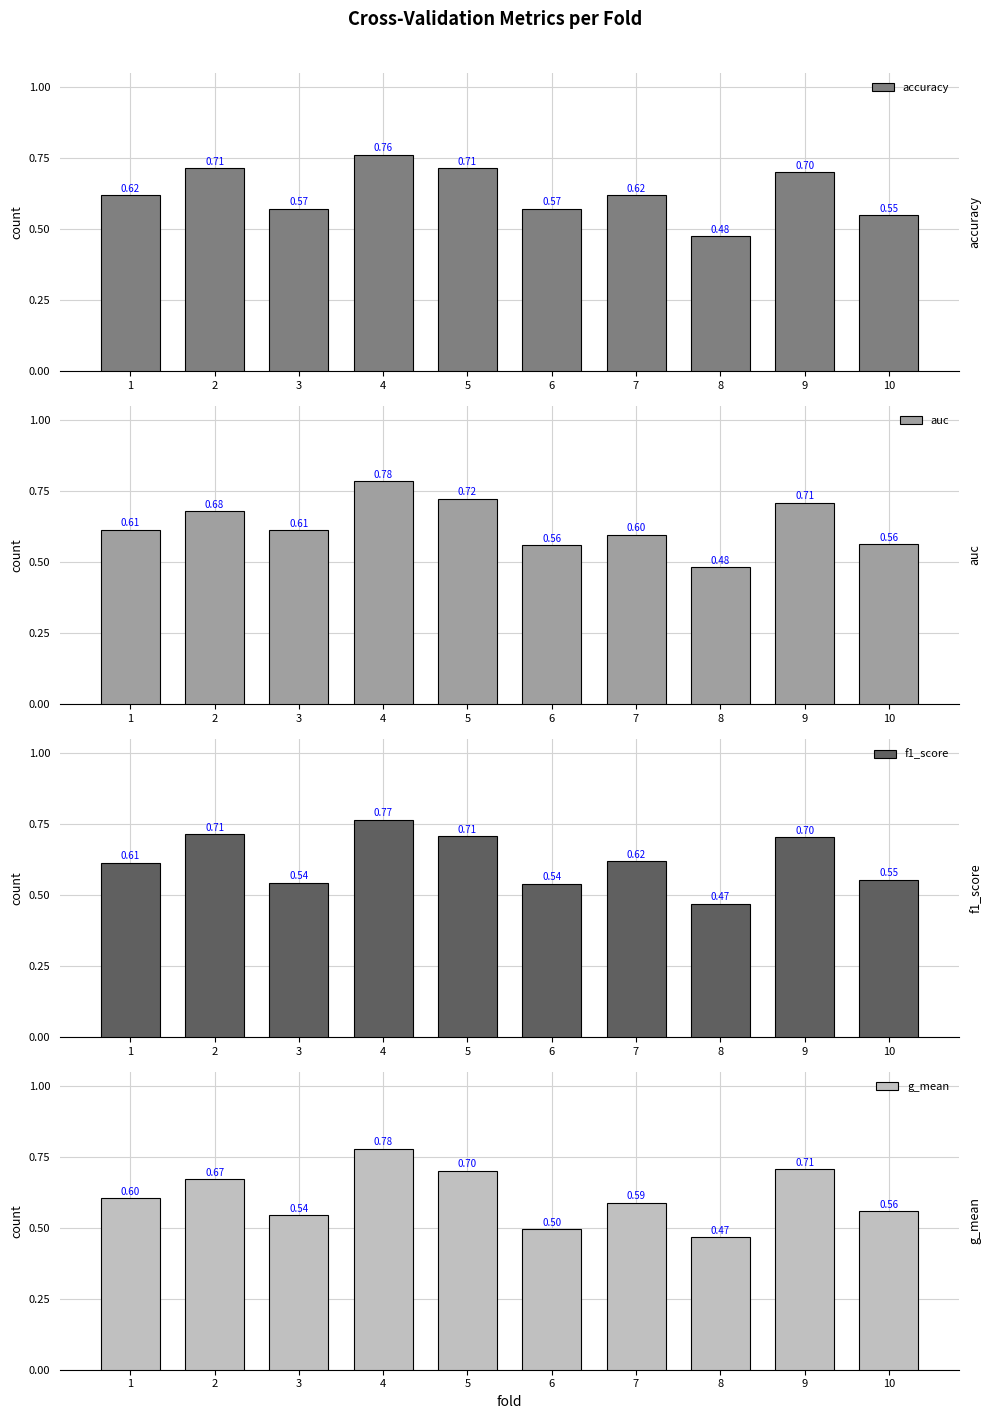

Reading right to left, list all the values displayed in this chart.

accuracy: 0.6	0.7	0.5	0.6	0.6	0.7	0.8	0.6	0.7	0.6
auc: 0.6	0.7	0.5	0.6	0.6	0.7	0.8	0.6	0.7	0.6
f1_score: 0.6	0.7	0.5	0.6	0.5	0.7	0.8	0.5	0.7	0.6
g_mean: 0.6	0.7	0.5	0.6	0.5	0.7	0.8	0.5	0.7	0.6